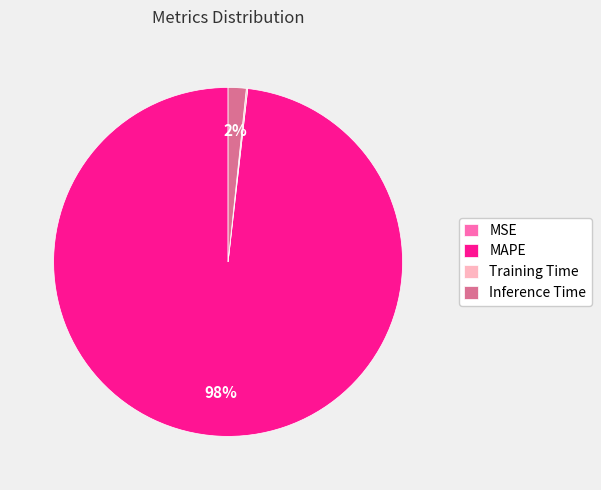

What percentage is the MAPE slice, to the nearest percent?

98%